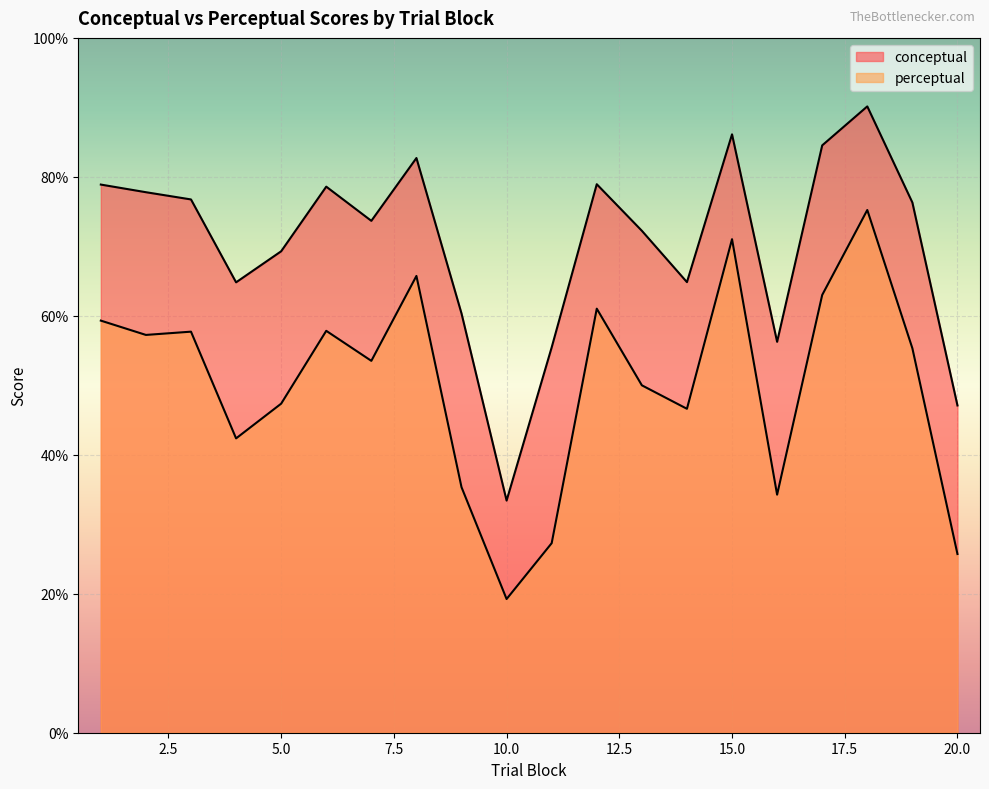

How many lines are shown in the chart?

2